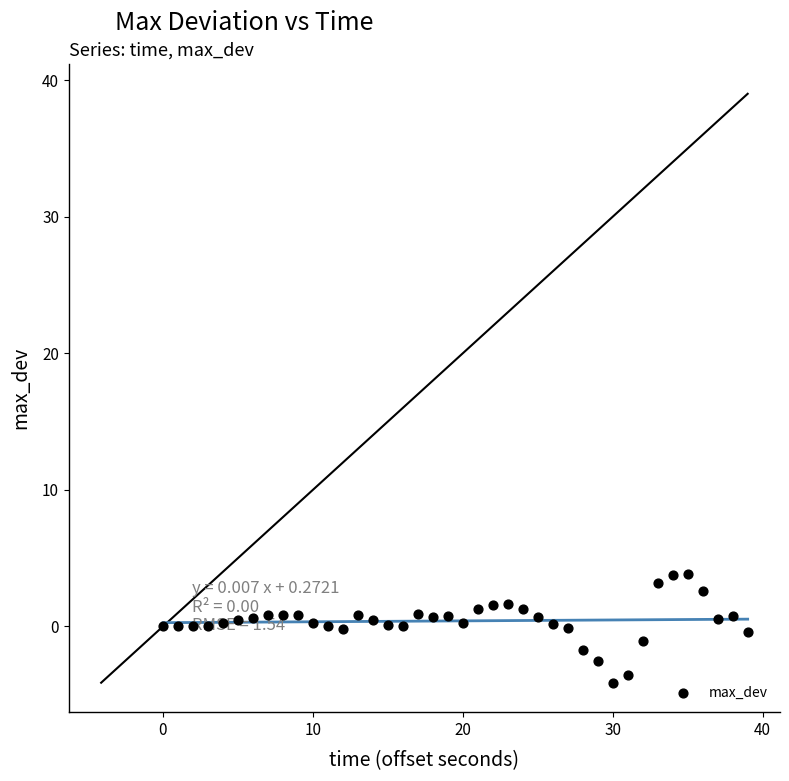

What is the range of Y values (max minus min)?

7.9